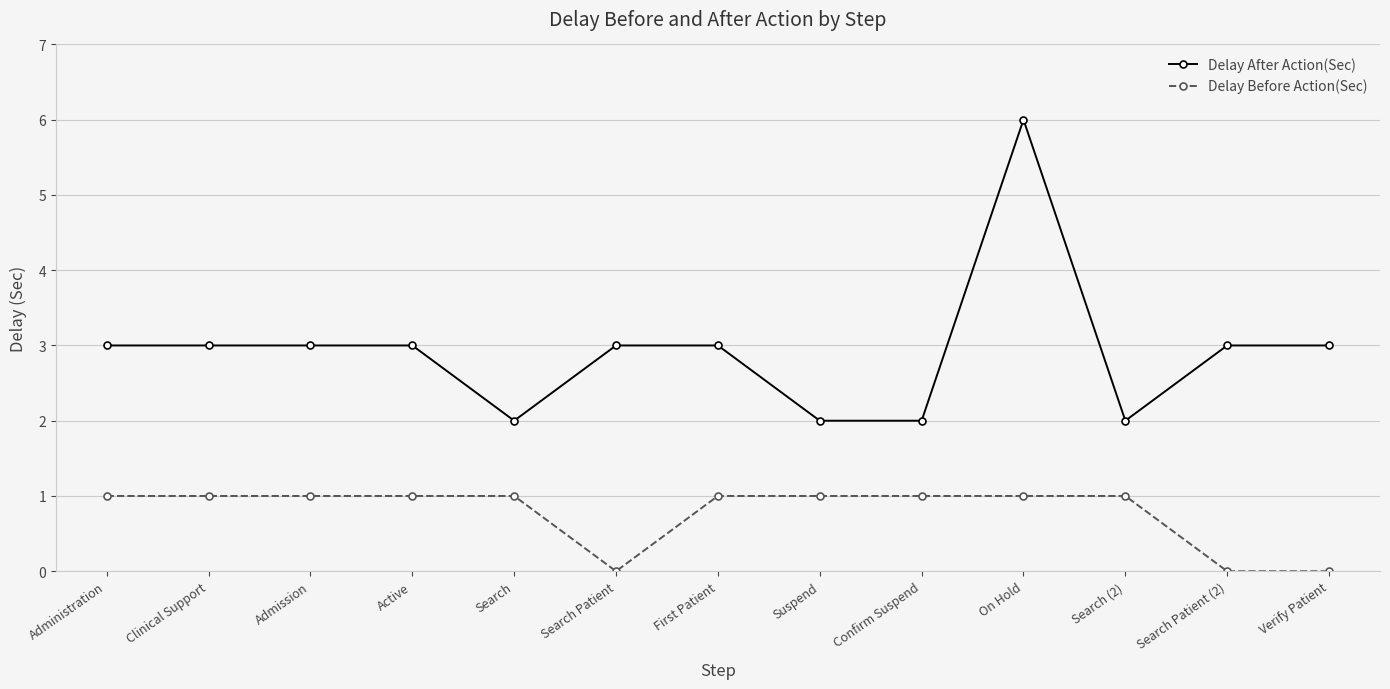

Which series changed the most between On Hold and Search Patient (2)?

Delay After Action(Sec)